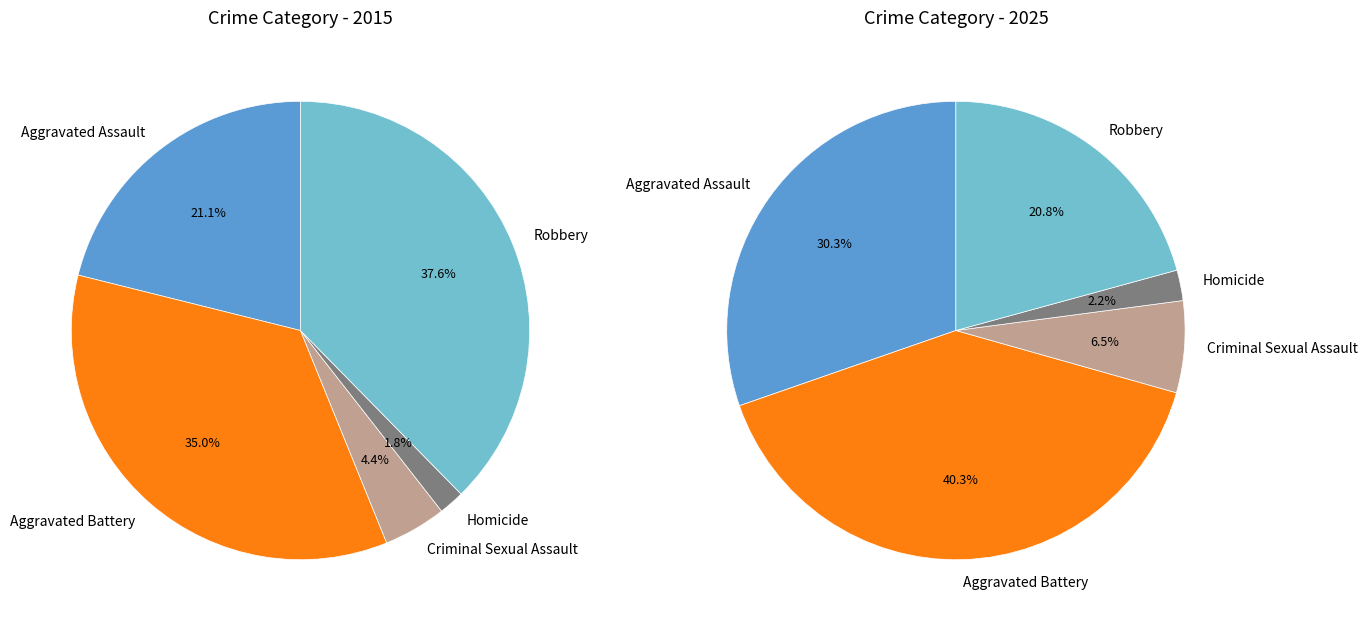

Which series has the widest spread of values?

values_2025